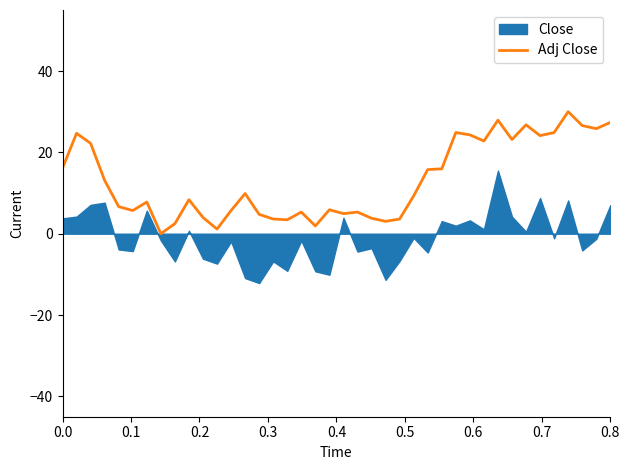

What is the maximum value for Adj Close?

30.0